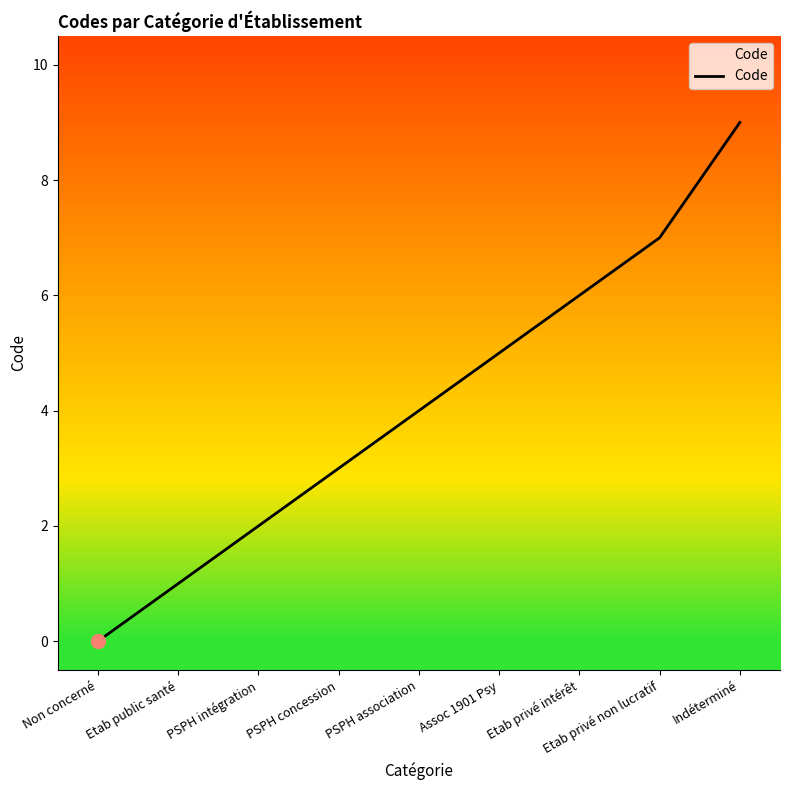

What is the change in value from PSPH association to Indéterminé?

+5